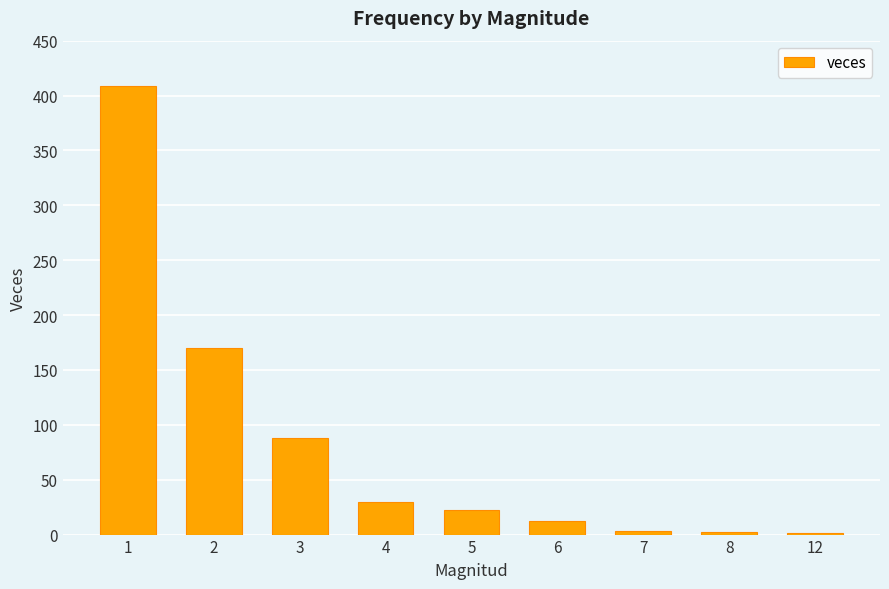

What is the sum of all values?

737